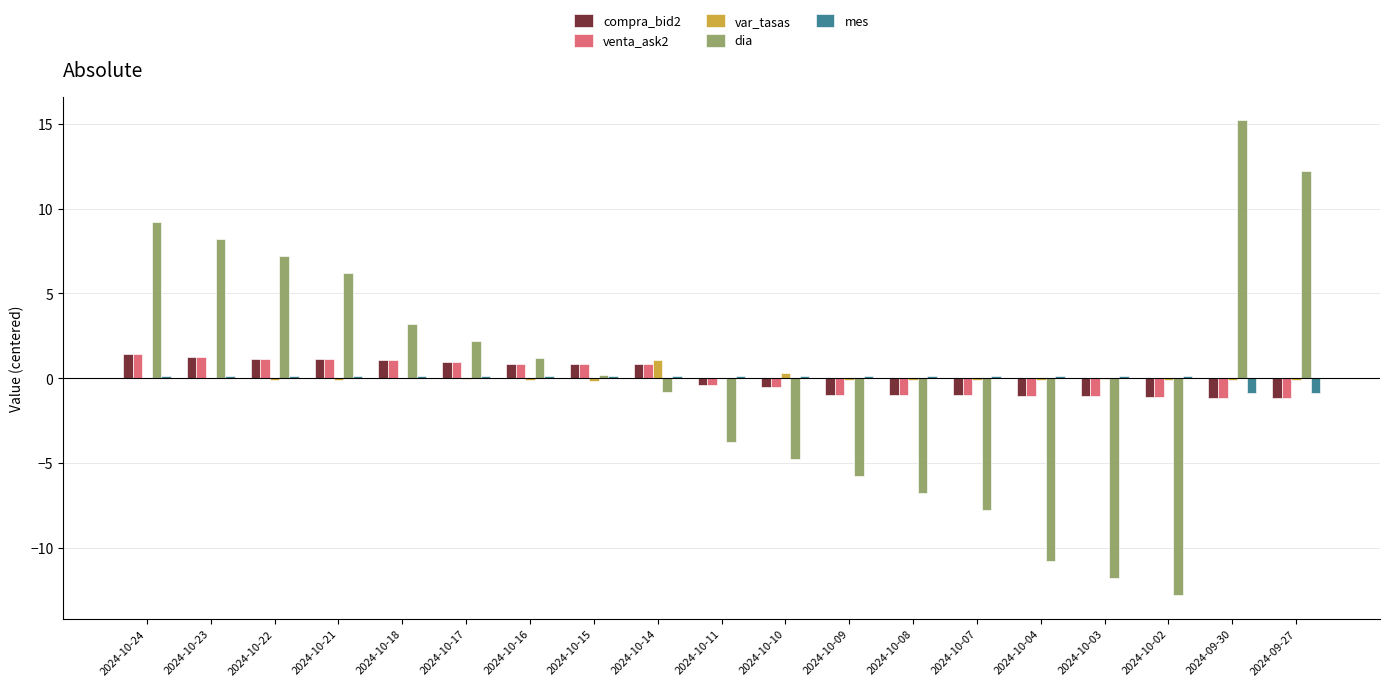

How many groups of bars are there?

19